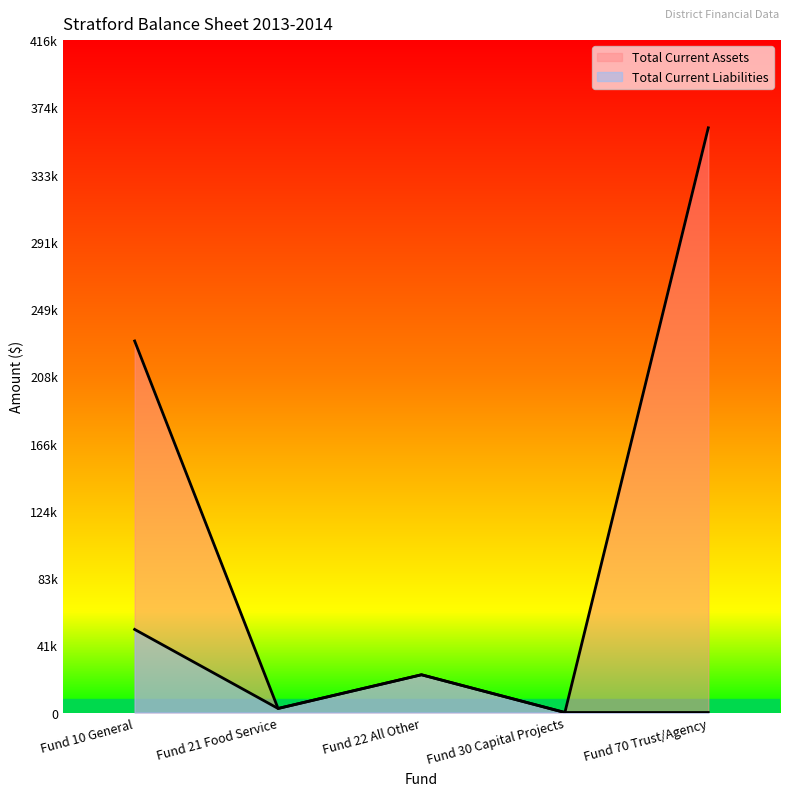

Rank the categories by Total Current Assets value from lowest to highest.

Fund 30 Capital Projects, Fund 21 Food Service, Fund 22 All Other, Fund 10 General, Fund 70 Trust/Agency